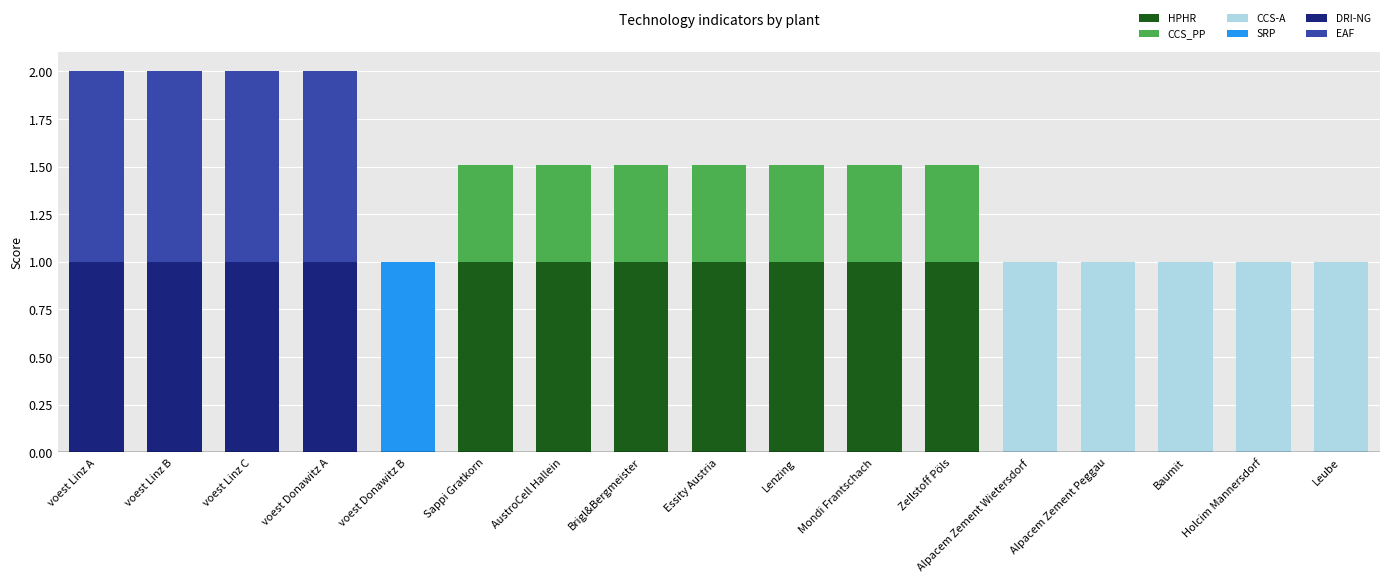

What is the maximum value for HPHR?

1.0